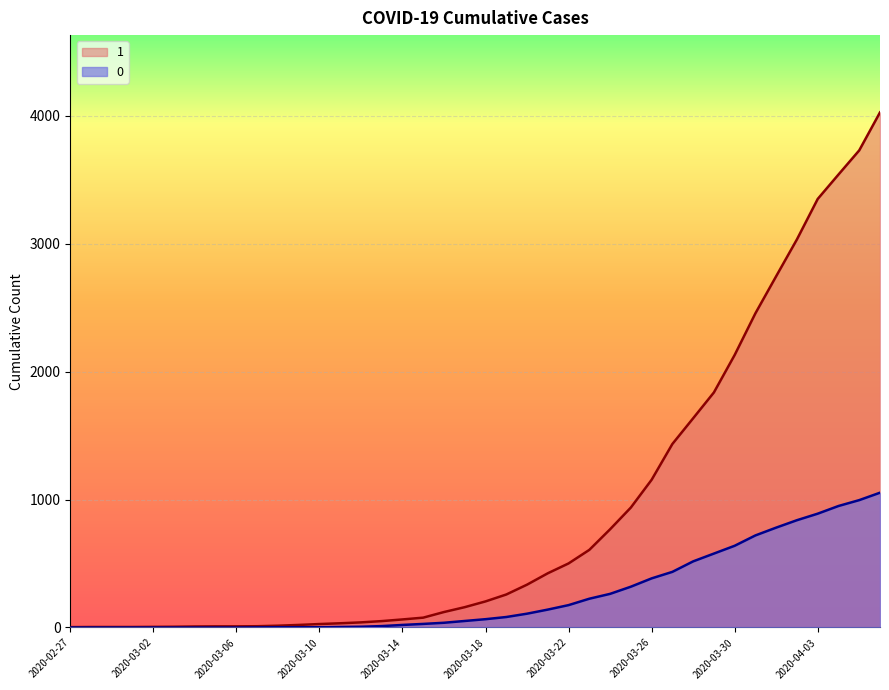

List the series in order of their peak value, lowest first.

0, 1